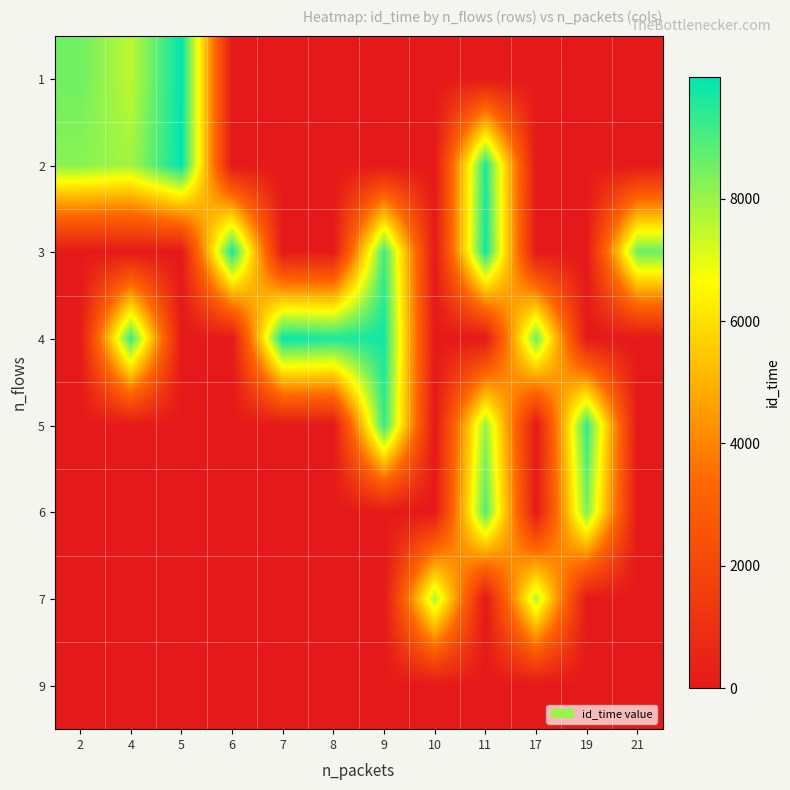

Reading left to right, extract all data points from this chart.

1: 2=8519	4=7542	5=9980	6=0	7=0	8=0	9=0	10=0	11=0	17=0	19=0	21=0
2: 2=8198	4=7858	5=9997	6=0	7=0	8=0	9=0	10=0	11=9584	17=0	19=0	21=0
3: 2=0	4=0	5=0	6=9695	7=0	8=0	9=9162	10=0	11=9755	17=0	19=0	21=8614
4: 2=0	4=9229	5=0	6=0	7=9894	8=9635	9=9735	10=0	11=0	17=8560	19=0	21=0
5: 2=0	4=0	5=0	6=0	7=0	8=0	9=9295	10=0	11=8053	17=0	19=9351	21=0
6: 2=0	4=0	5=0	6=0	7=0	8=0	9=0	10=0	11=8934	17=0	19=8354	21=0
7: 2=0	4=0	5=0	6=0	7=0	8=0	9=0	10=7779	11=0	17=7652	19=0	21=0
9: 2=0	4=0	5=0	6=0	7=0	8=0	9=0	10=0	11=0	17=0	19=0	21=0